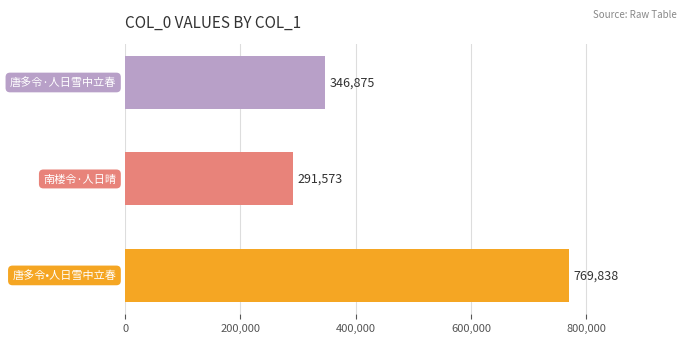

How many values are between 291573 and 769838?

3